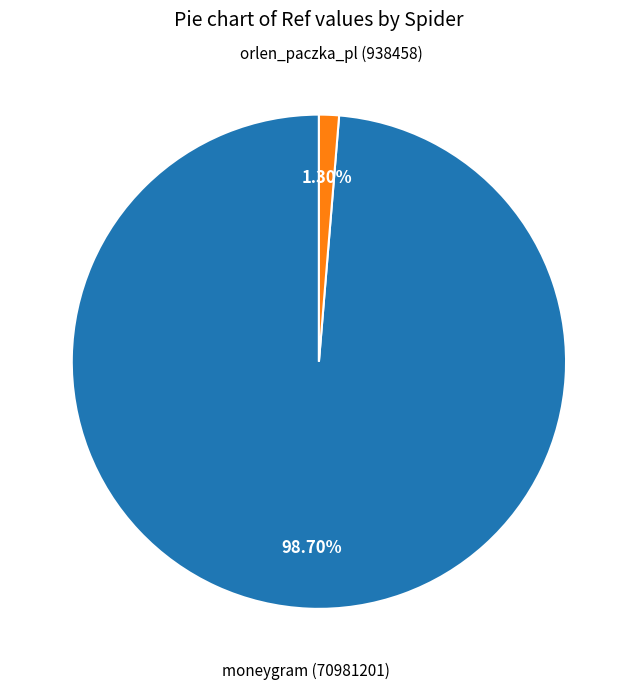

Which category has the biggest portion of the pie?

moneygram